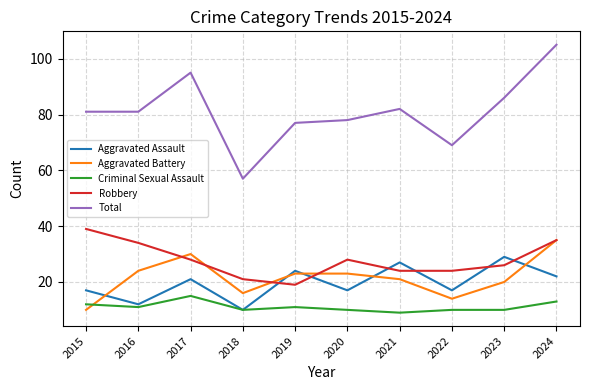

True or false: Total and Robbery intersect in this chart.

False